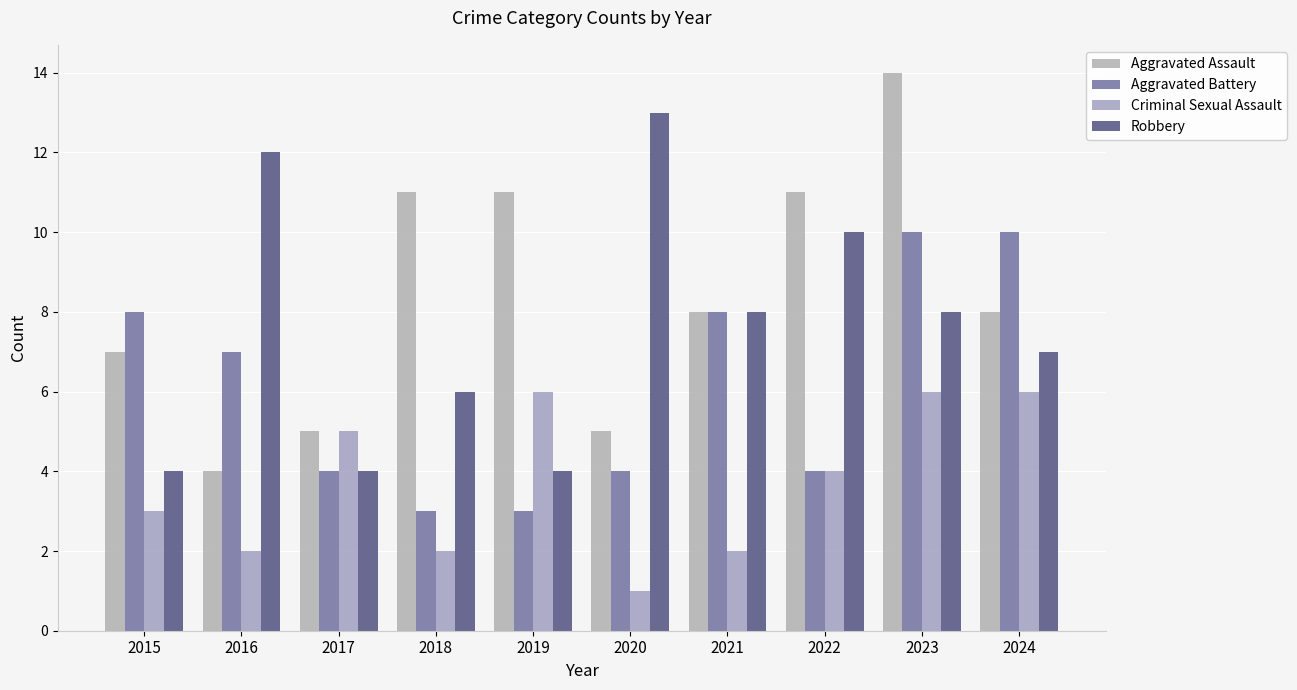

Where does the Aggravated Assault series first go above 8?

2018